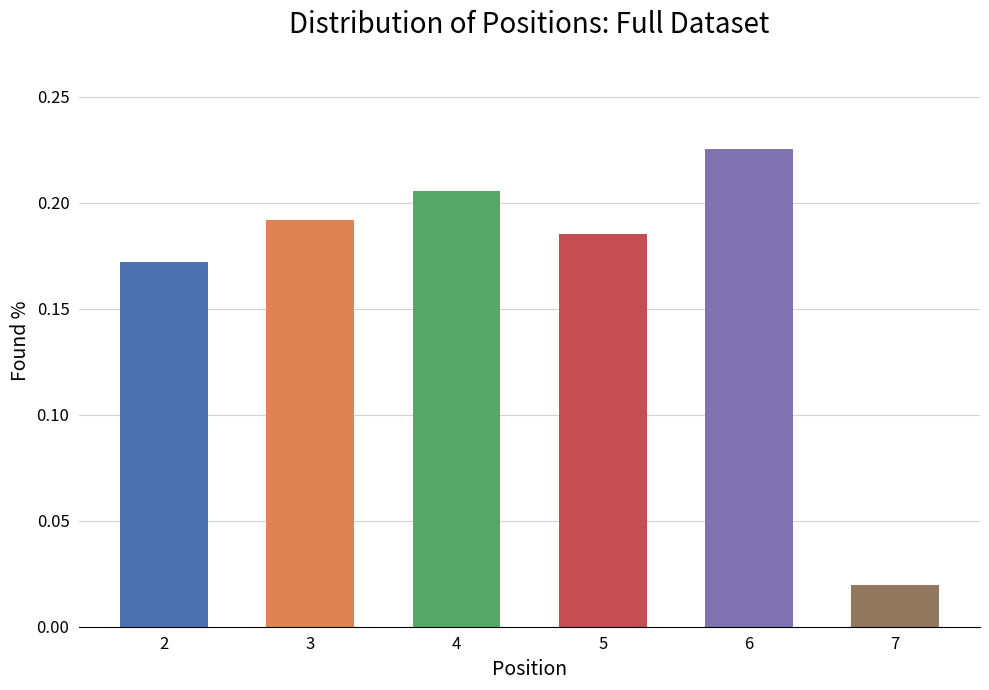

Which category has the highest value across all series?

6